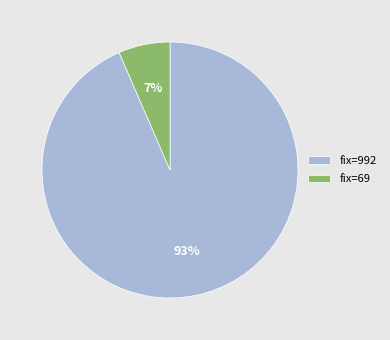

Rank the categories by value from highest to lowest.

fix=992, fix=69